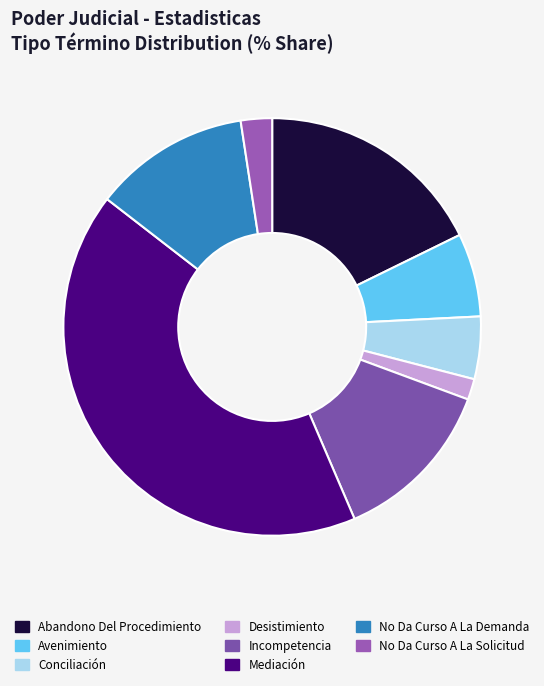

How many slices are in this pie chart?

8